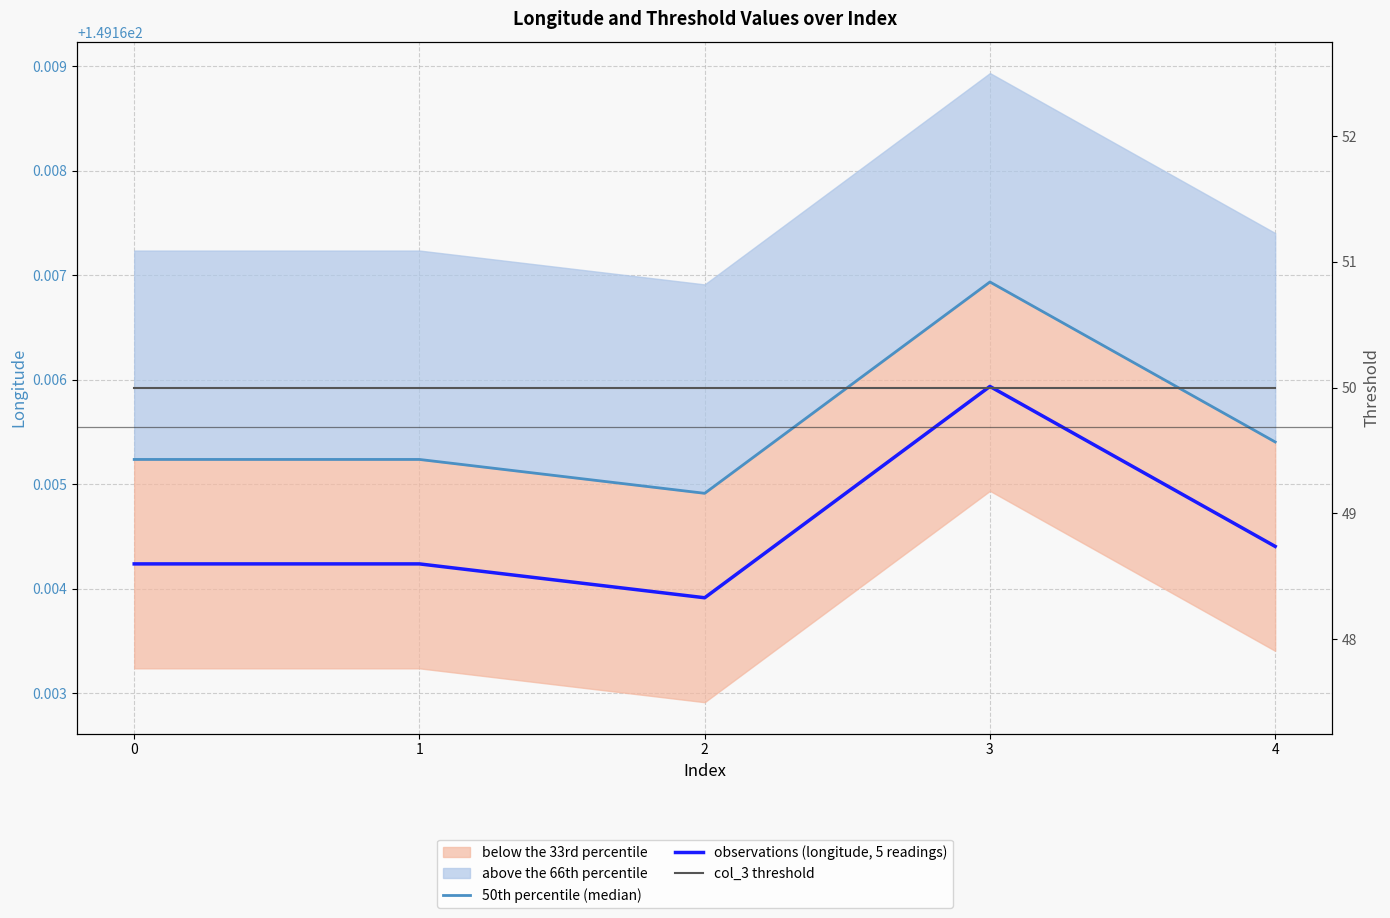

At which label is observations (longitude, 5 readings) closest to 149?

2